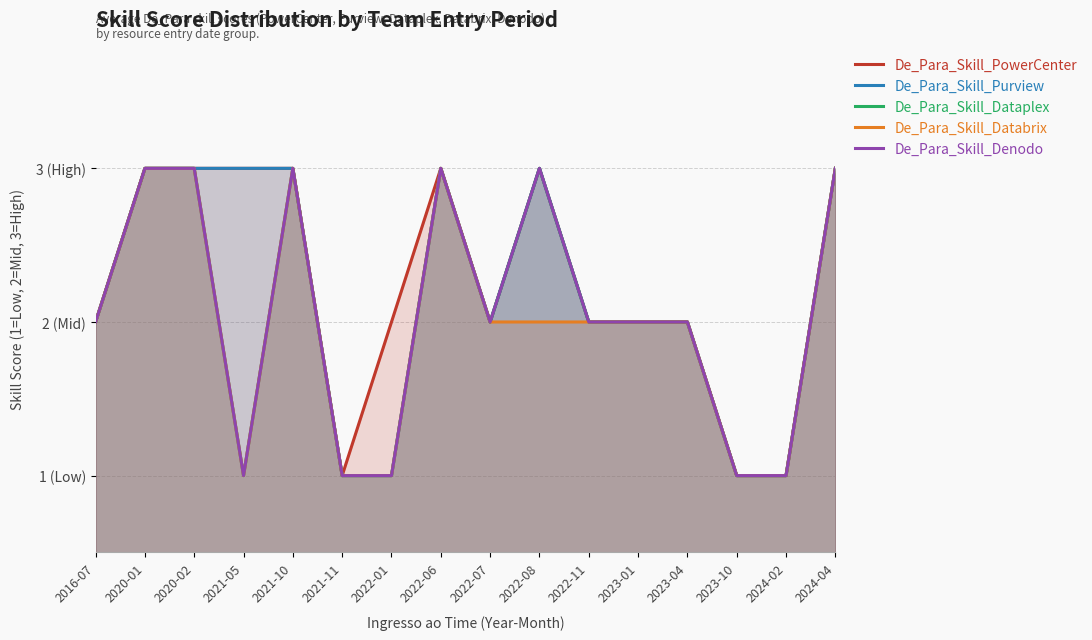

What value does the De_Para_Skill_Purview series have at 2024-04?

3